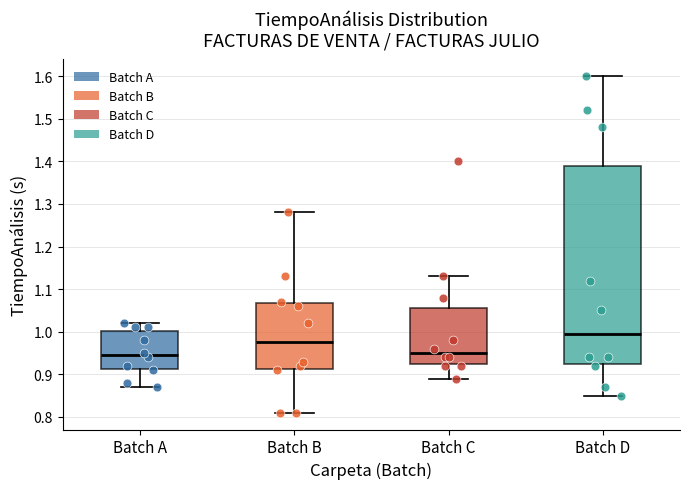

Where is the lower edge of the box for Batch D on the y-axis? The values are not printed on the chart, so give them approximately, as read against the axis.

0.93